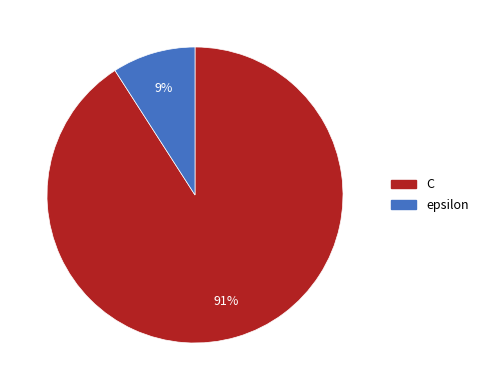

Between epsilon and C, which is larger?

C